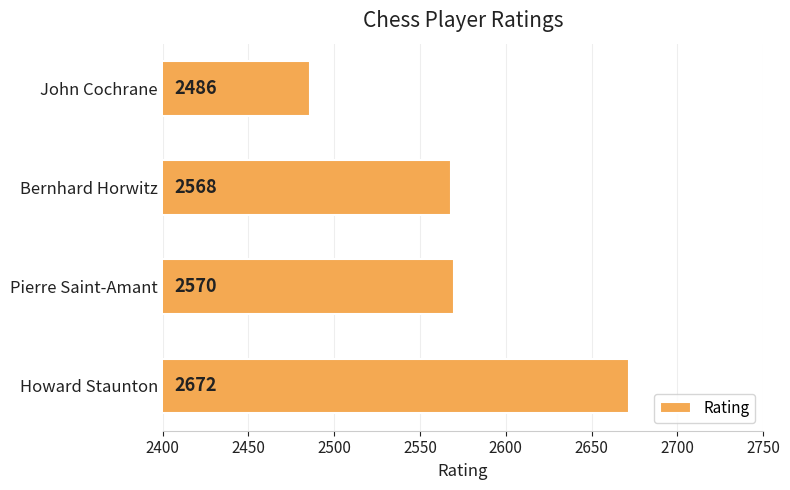

Count the number of categories in the chart.

4